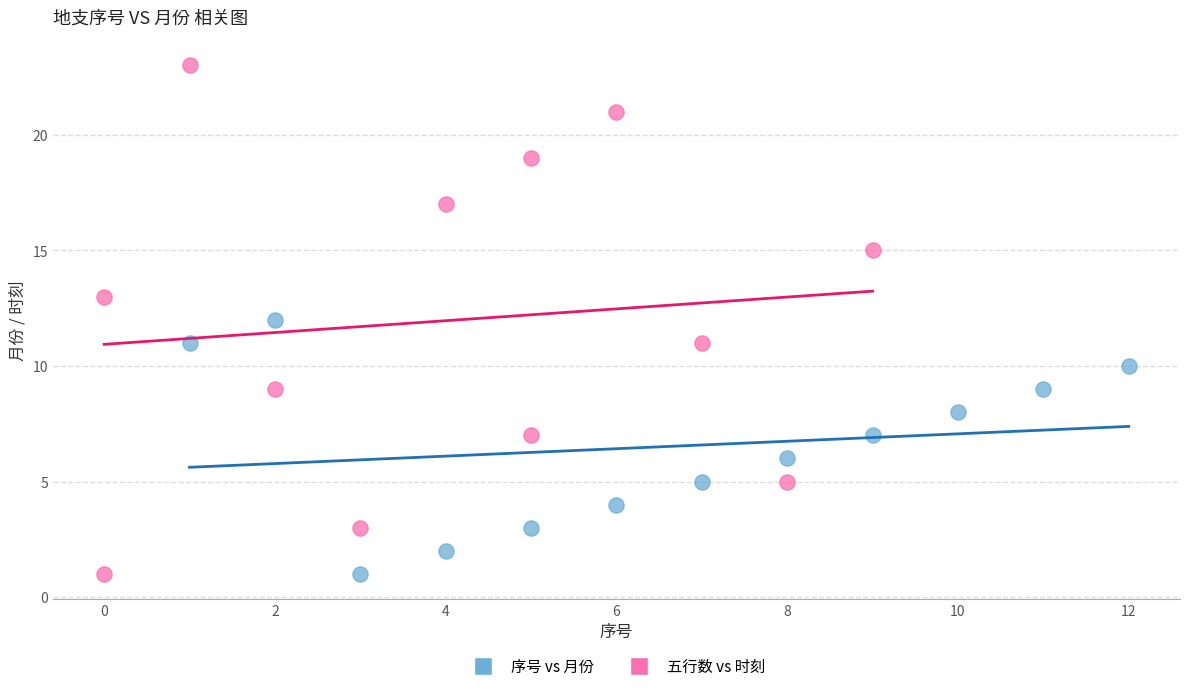

Which series contains the highest Y value?

五行数 vs 时刻